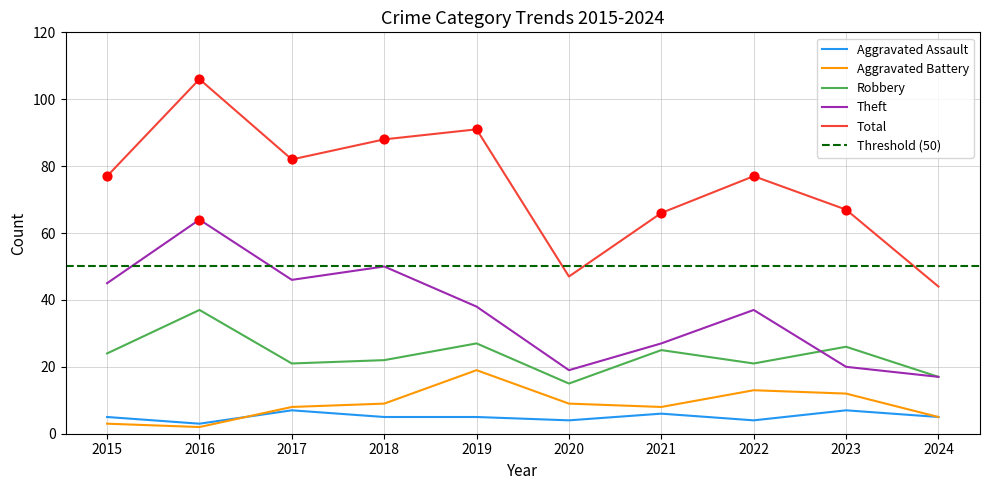

Is the value of Aggravated Assault at 2016 greater than the value of Robbery at 2018?

No